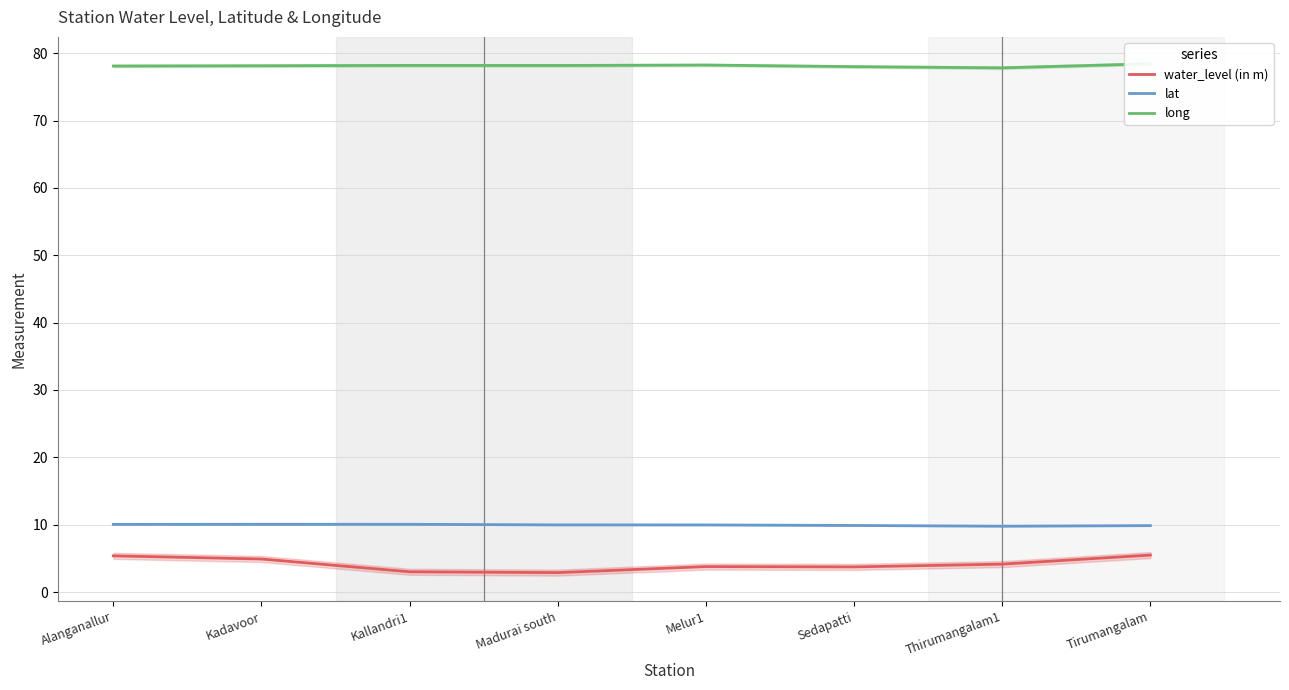

What is the greatest value displayed?

78.4